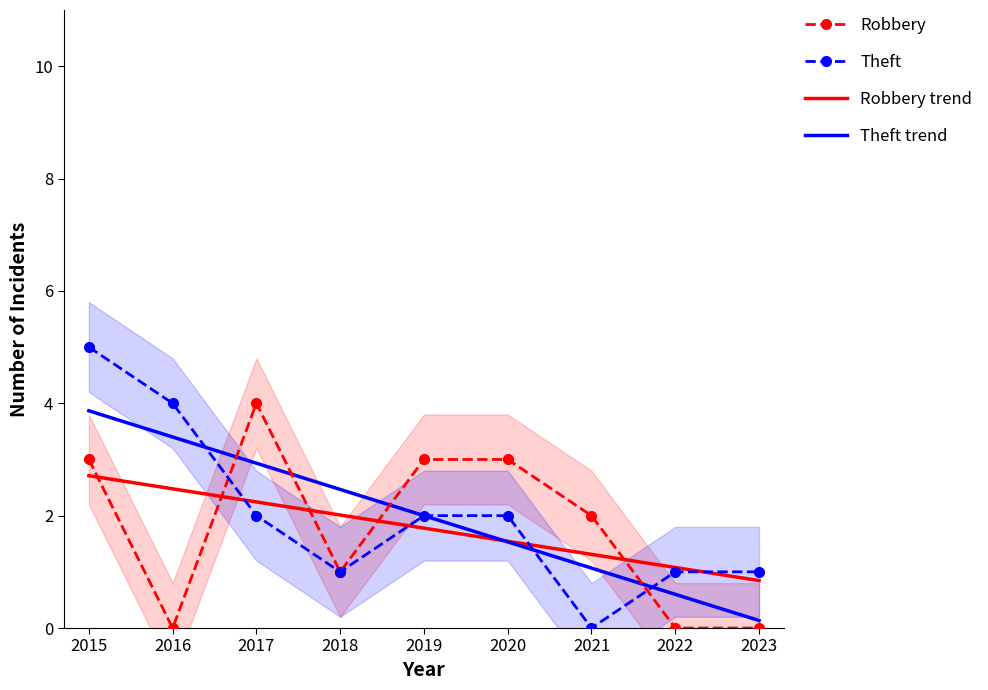

What is the greatest value displayed?

5.0